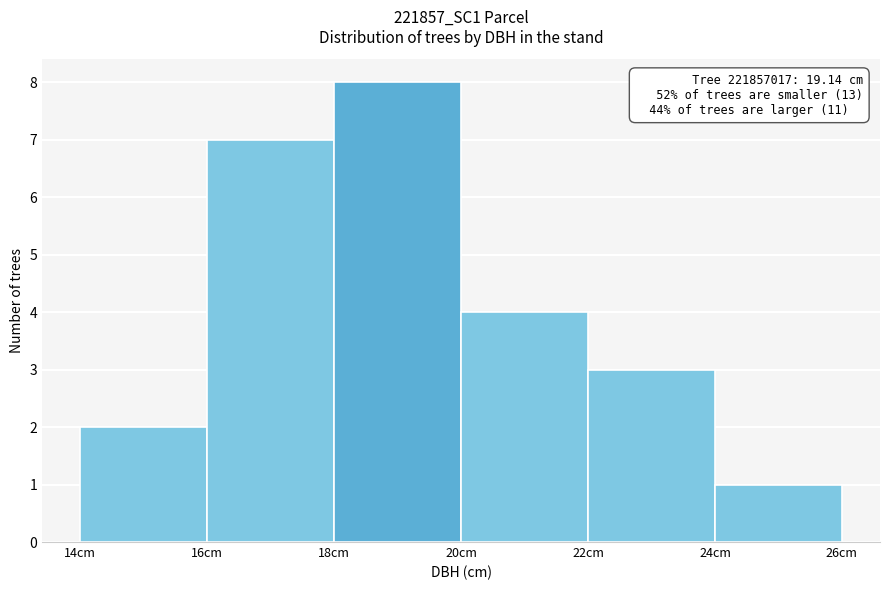

Over which range of the x-axis is the bar tallest?

18 to 20